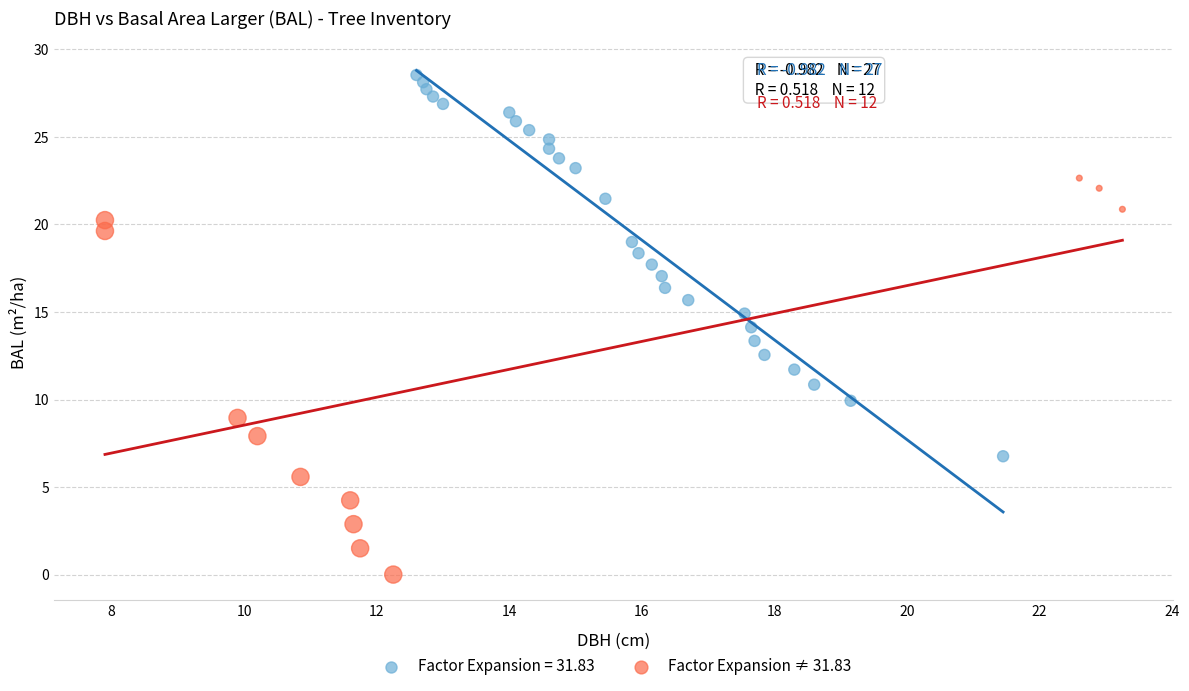

Which series reaches the maximum Y coordinate?

Factor Expansion = 31.83